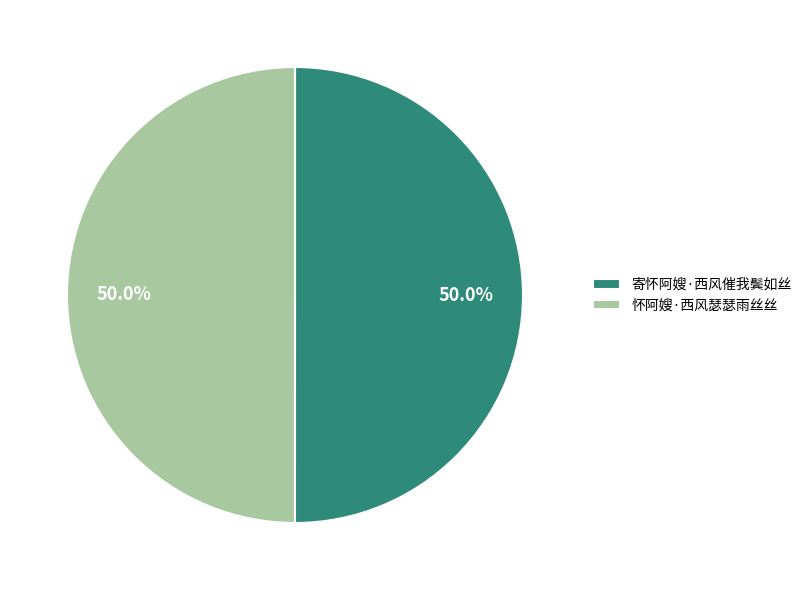

What is the total percentage of 寄怀阿嫂·西风催我鬓如丝 and 怀阿嫂·西风瑟瑟雨丝丝?

100.0%